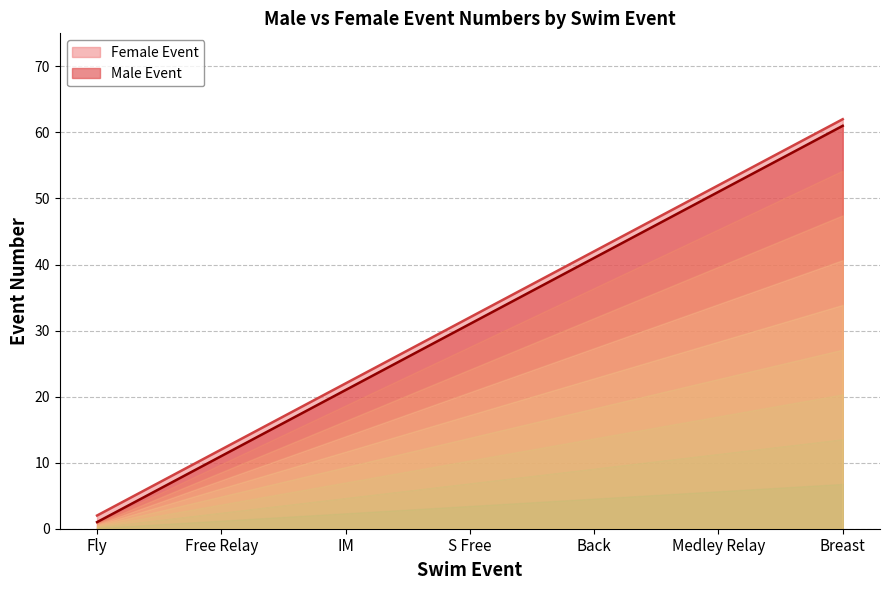

How many categories are shown in the chart?

7